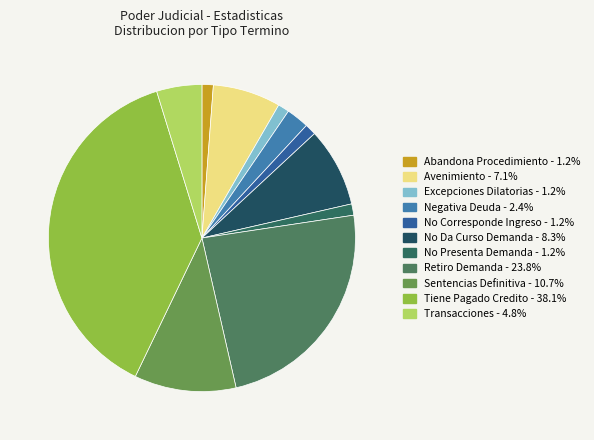

What is the smallest slice in the pie chart?

Abandona Procedimiento